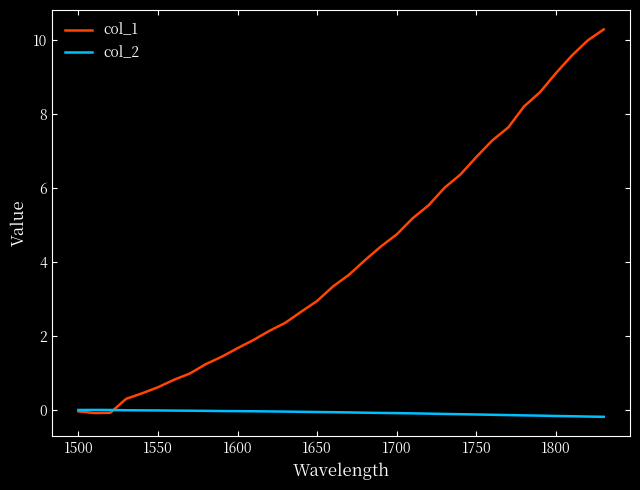

Rank the series by their average value, from highest to lowest.

col_1, col_2